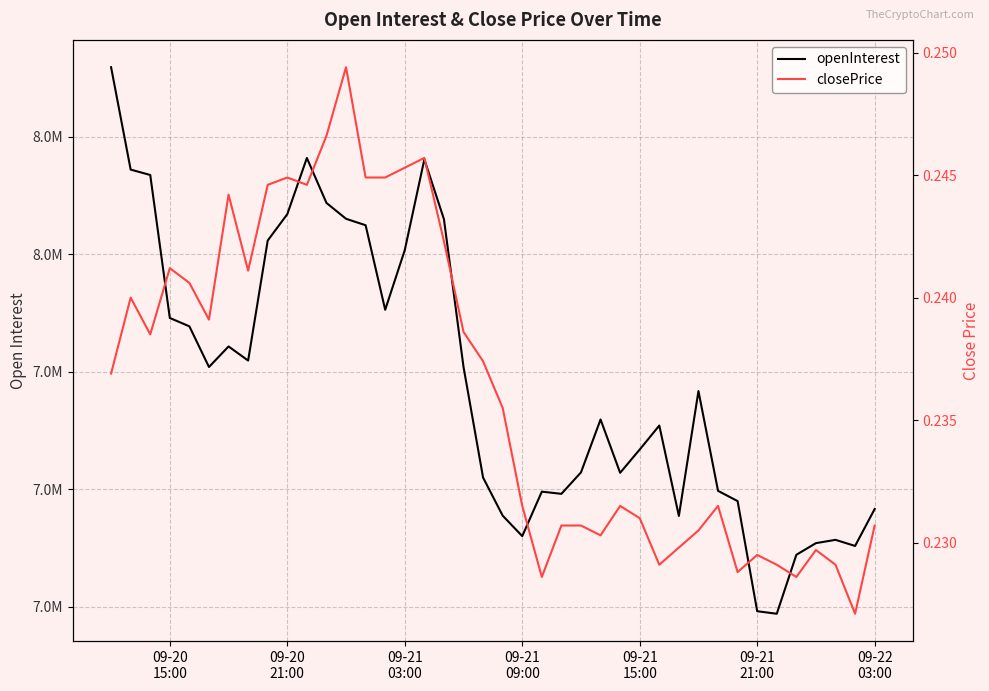

How many closePrice values are between 0 and 1?

40